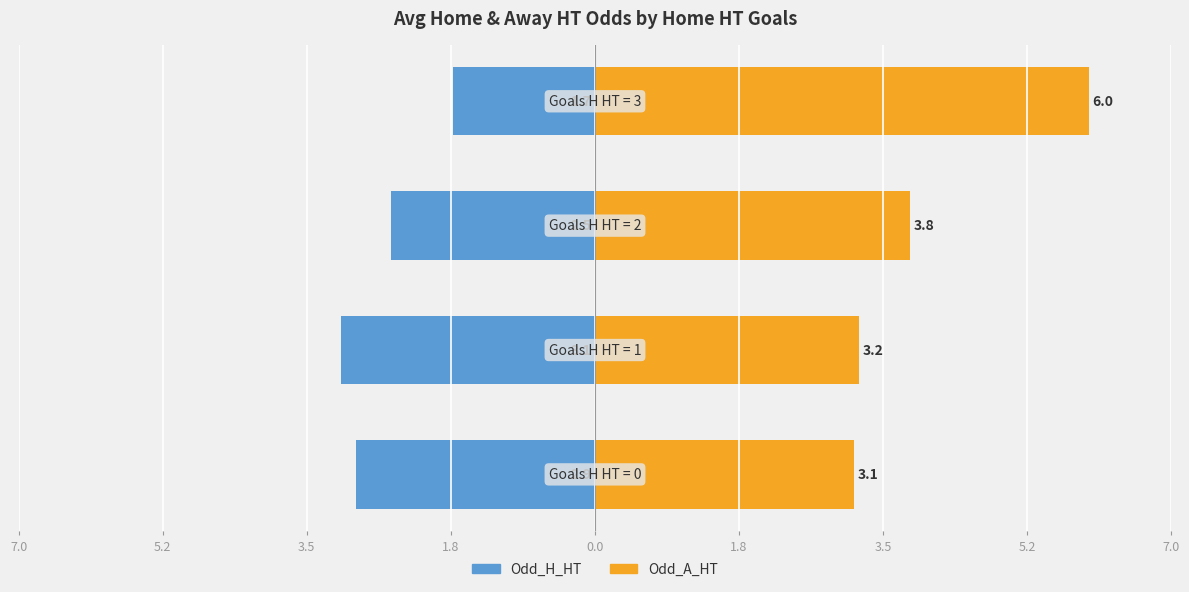

Between 5.2 and 1.8, which is larger?

1.8